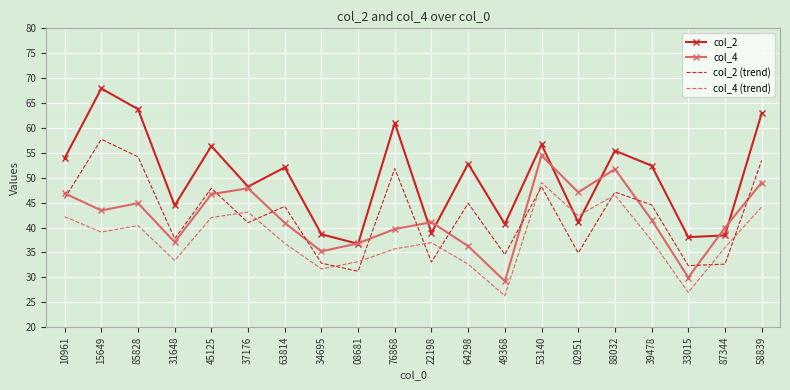

Which series changed the most between 22198 and 53140?

col_2